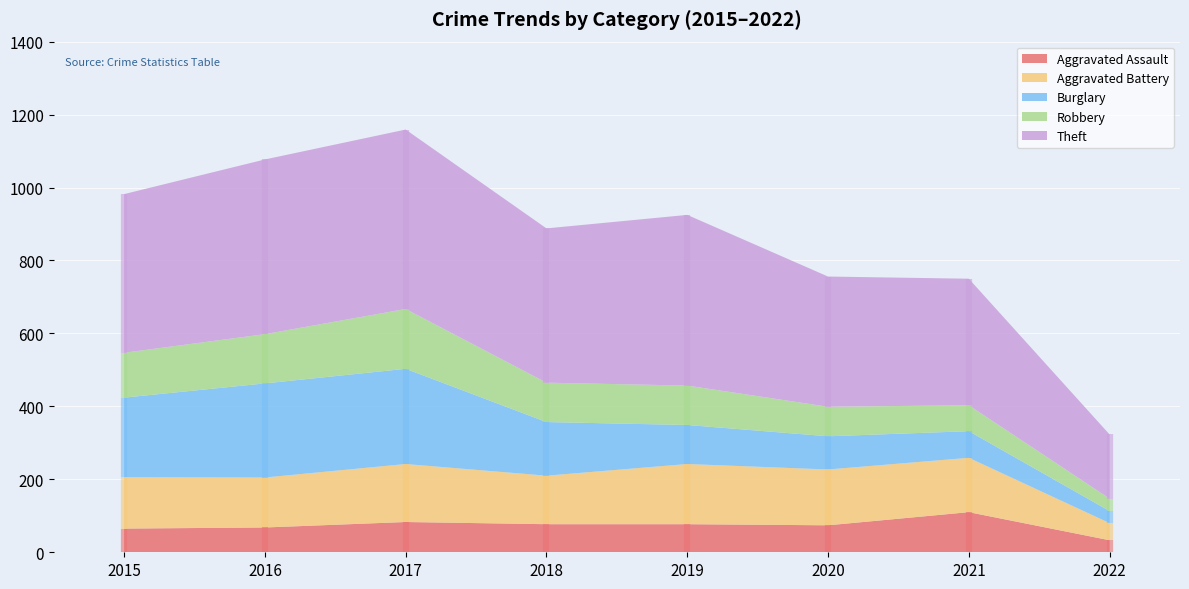

Reading left to right, extract all data points from this chart.

Aggravated Assault: 65	68	83	77	77	74	110	33
Aggravated Battery: 141	137	159	133	165	153	149	47
Burglary: 218	258	261	147	107	91	73	33
Robbery: 123	135	164	108	108	81	71	34
Theft: 435	479	492	423	468	357	347	176